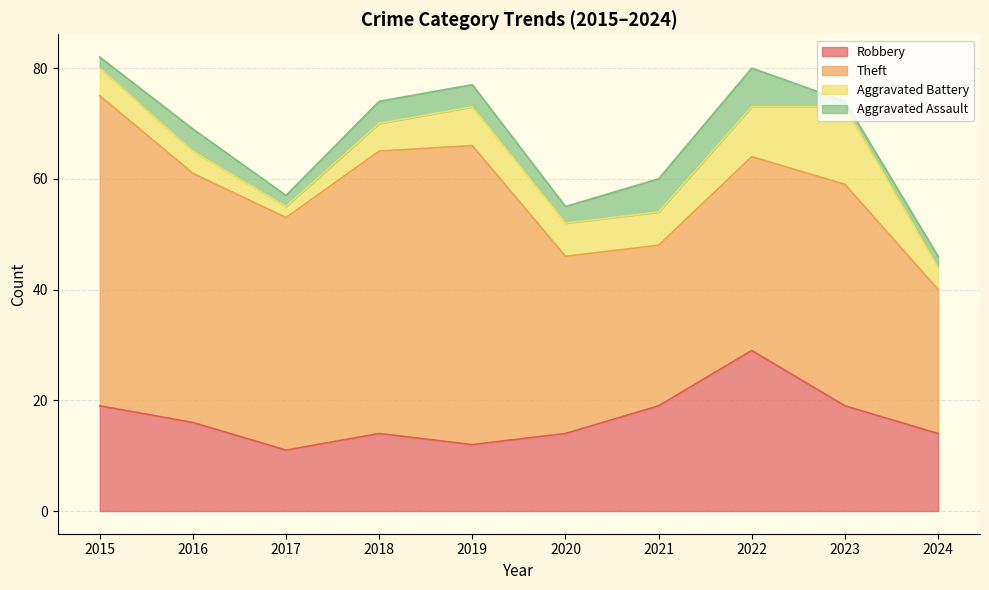

What is the greatest value displayed?

56